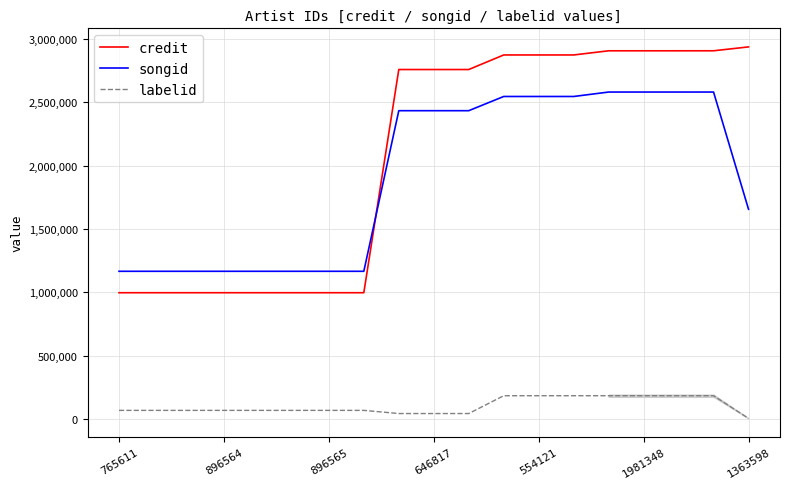

List the series in order of their peak value, lowest first.

labelid, songid, credit